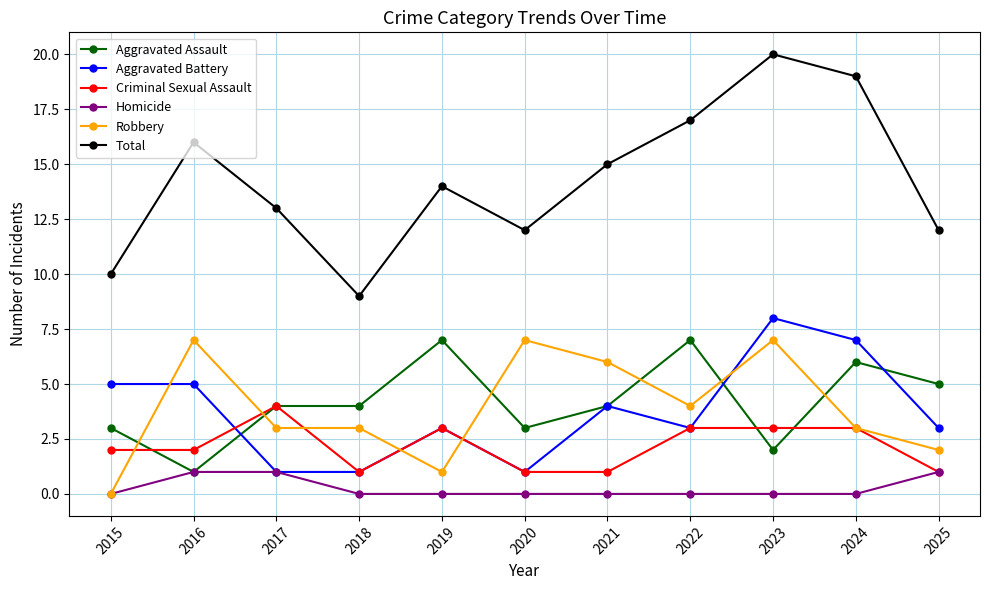

What is the average value of the Aggravated Assault series?

4